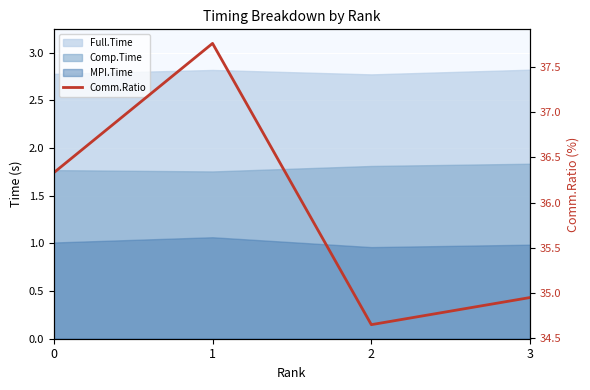

Rank the categories by value from lowest to highest.

2, 3, 0, 1